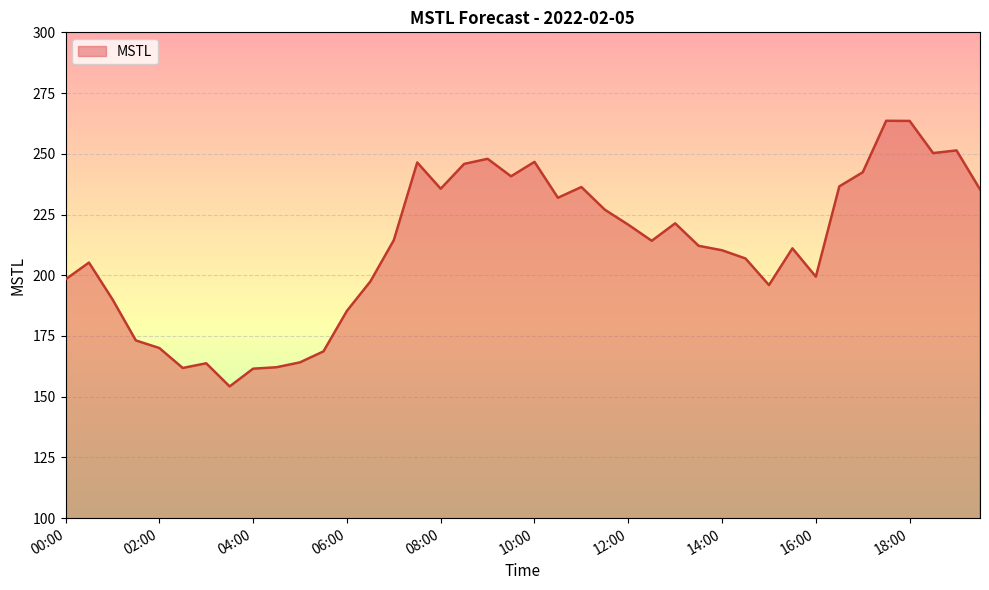

What is the minimum value shown in the chart?

154.2